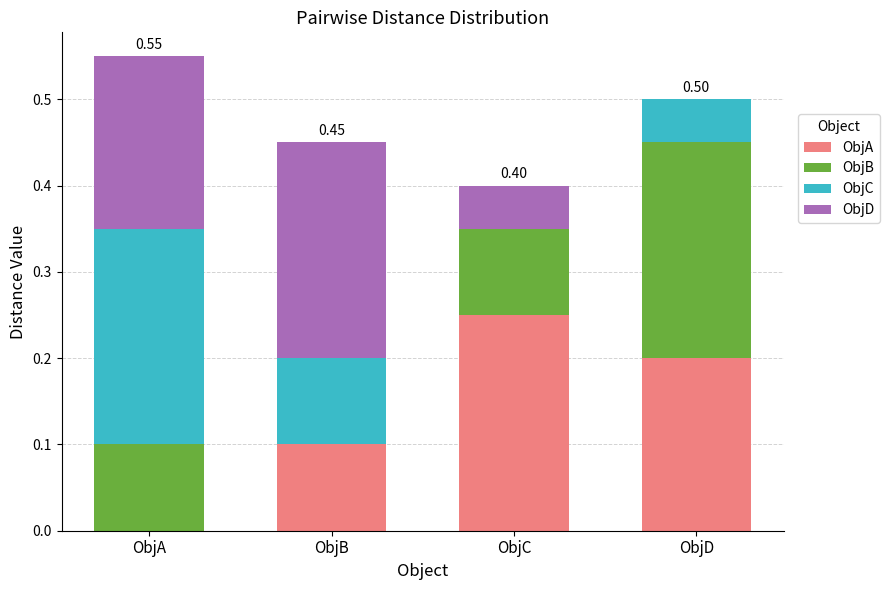

Are the bars horizontal?

No